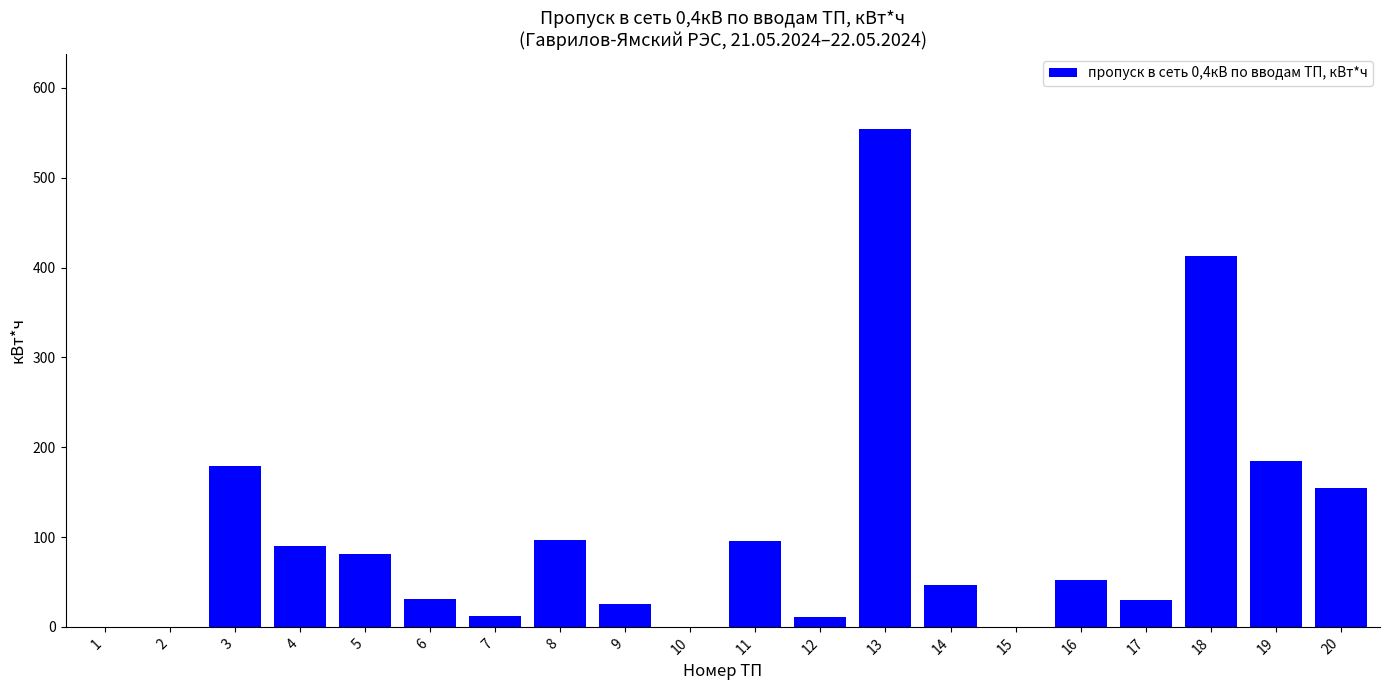

What is the greatest value displayed?

554.7